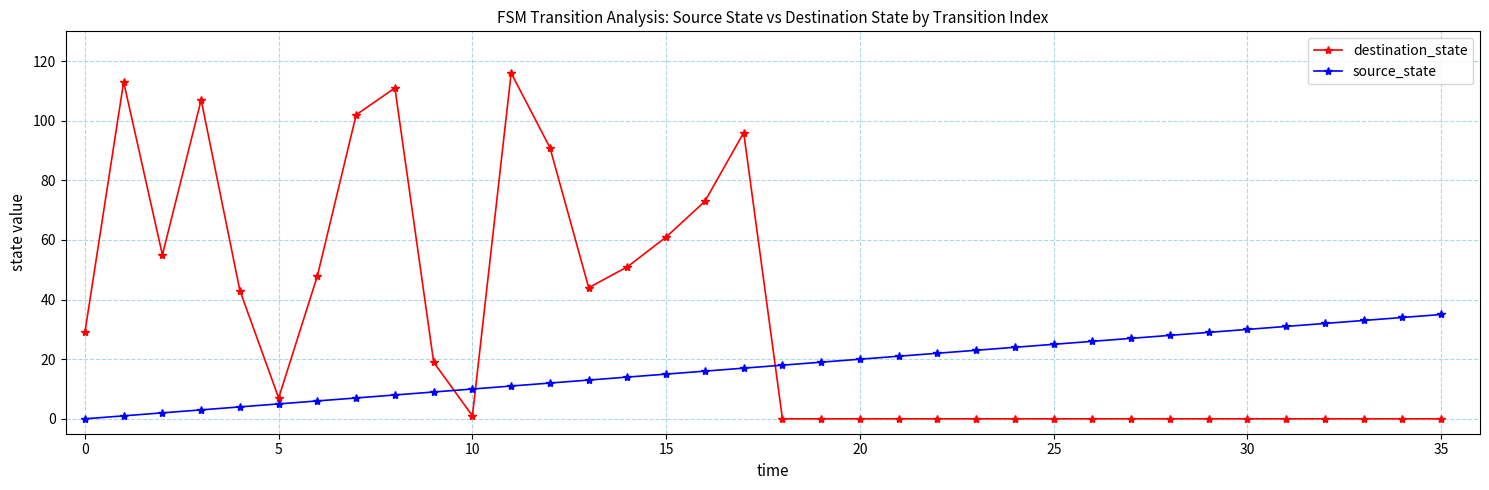

What is the maximum value shown in the chart?

116